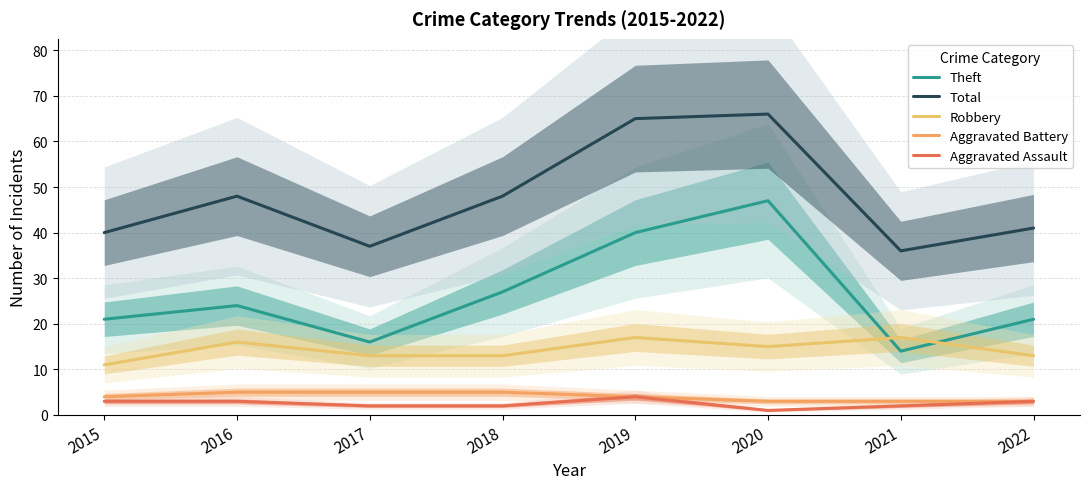

How many lines are shown in the chart?

5